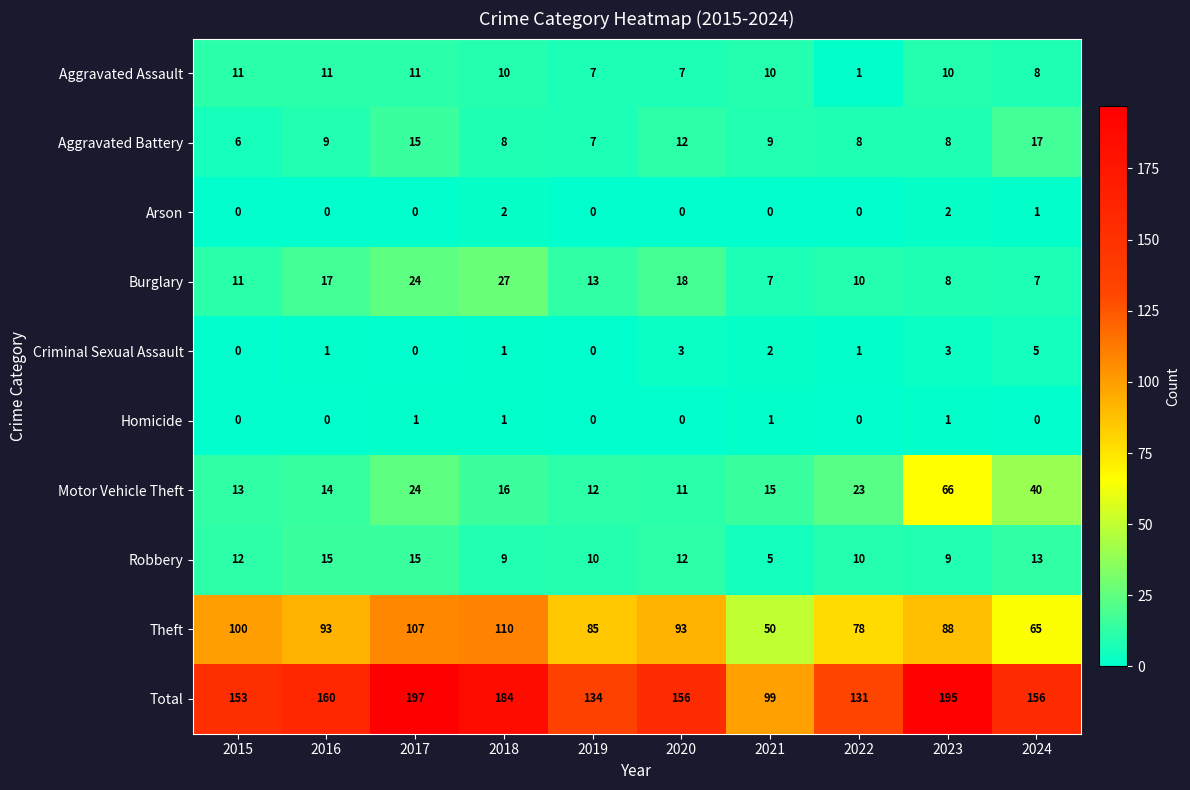

What is the difference between the Burglary values at 2019 and 2017?

11